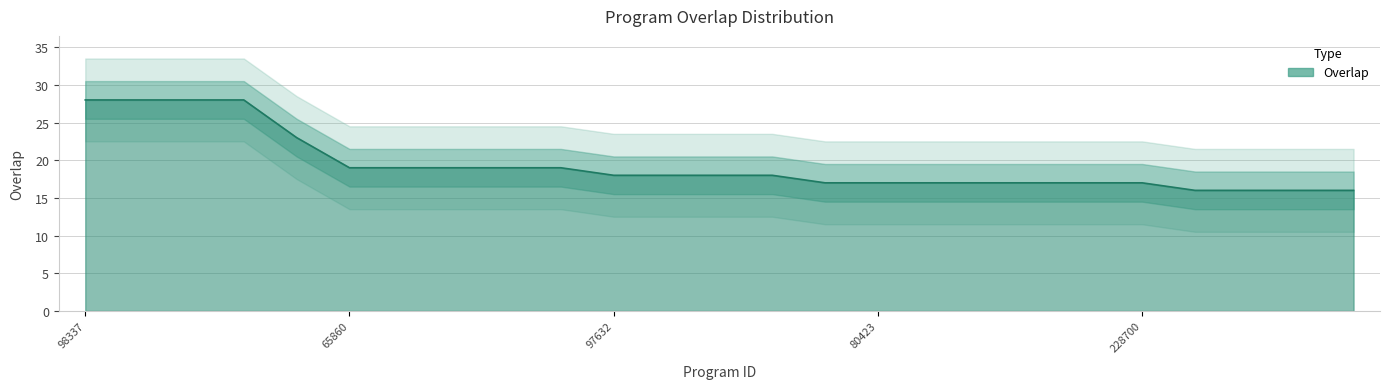

Reading left to right, extract all data points from this chart.

28	28	28	28	23	19	19	19	19	19	18	18	18	18	17	17	17	17	17	17	17	16	16	16	16